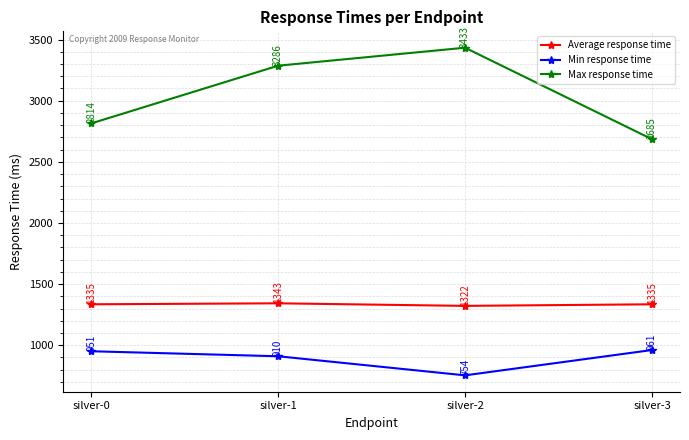

True or false: Min response time and Average response time cross at least once.

False